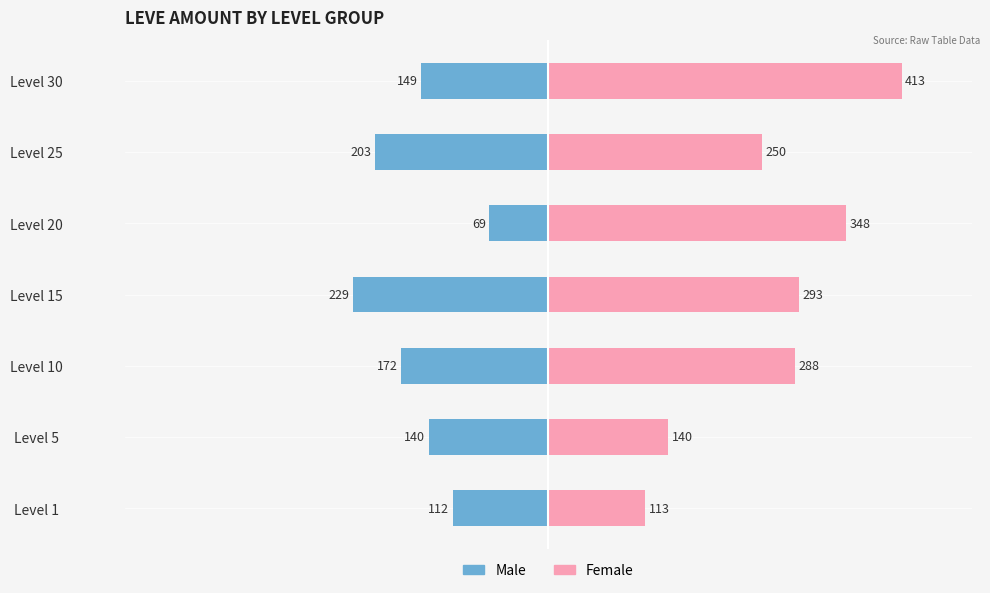

Which series has the largest total across all categories?

Female